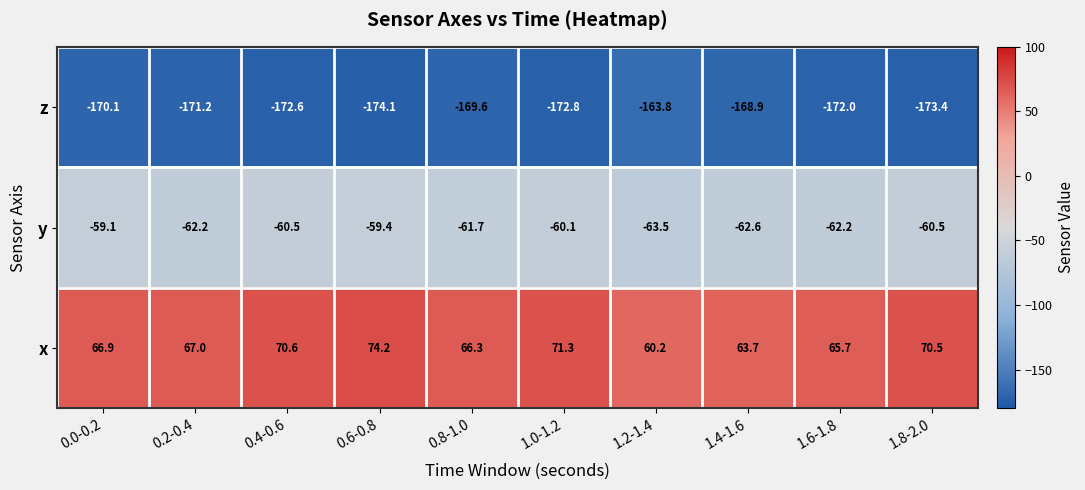

Reading right to left, list all the values displayed in this chart.

z: -173.4	-172.0	-168.9	-163.8	-172.8	-169.6	-174.1	-172.6	-171.2	-170.1
y: -60.5	-62.2	-62.6	-63.5	-60.1	-61.7	-59.4	-60.5	-62.2	-59.1
x: 70.5	65.7	63.7	60.2	71.3	66.3	74.2	70.6	67.0	66.9